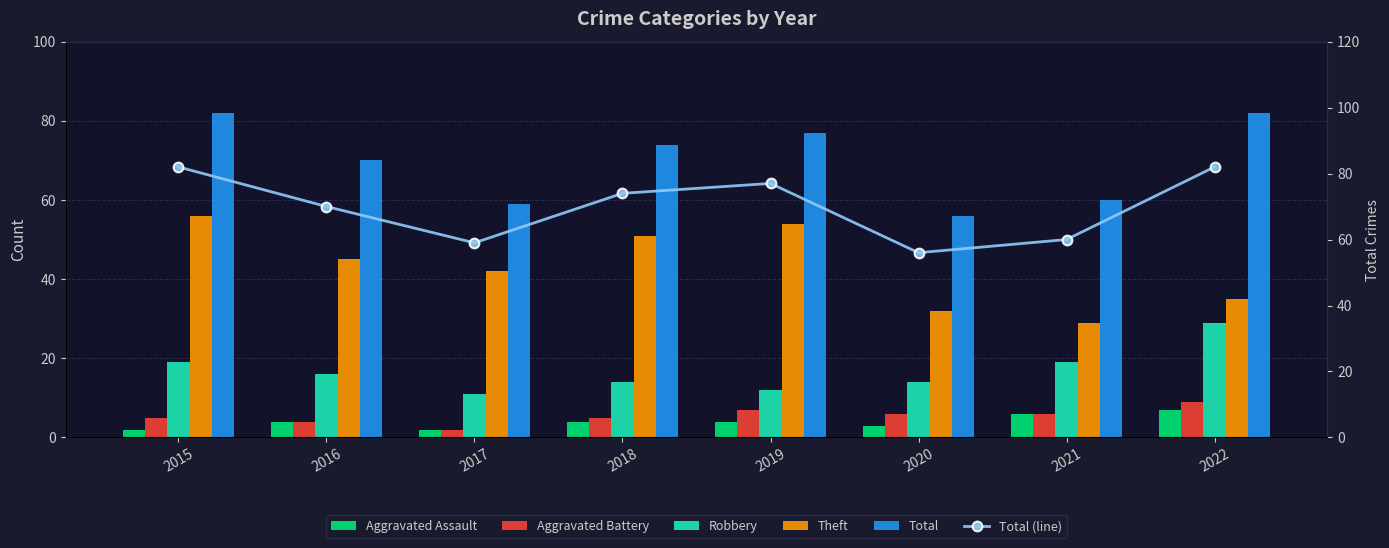

Read the Total (line) value at 2016, to the nearest 10.

70